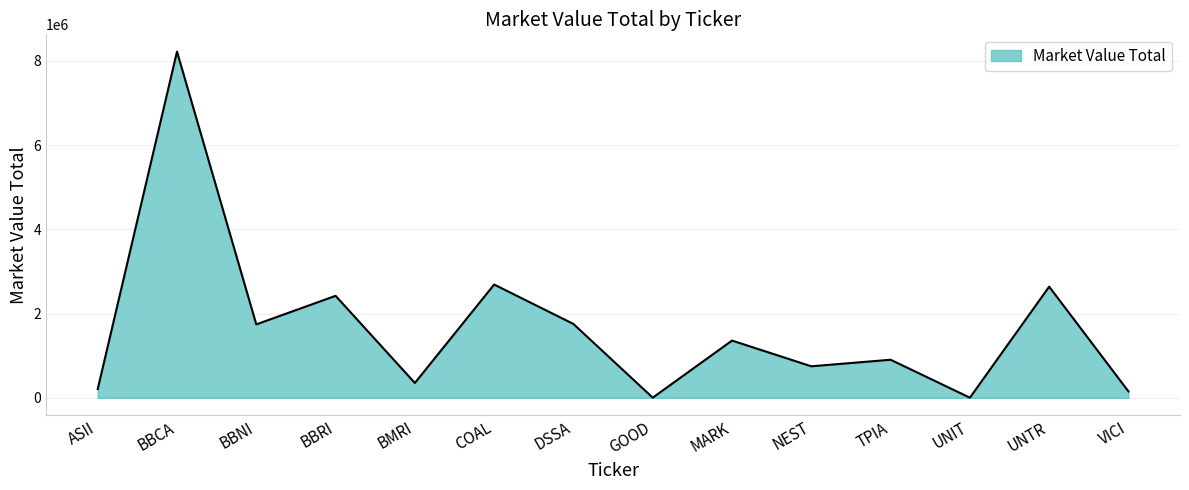

At which category does the chart reach its peak across all series?

BBCA